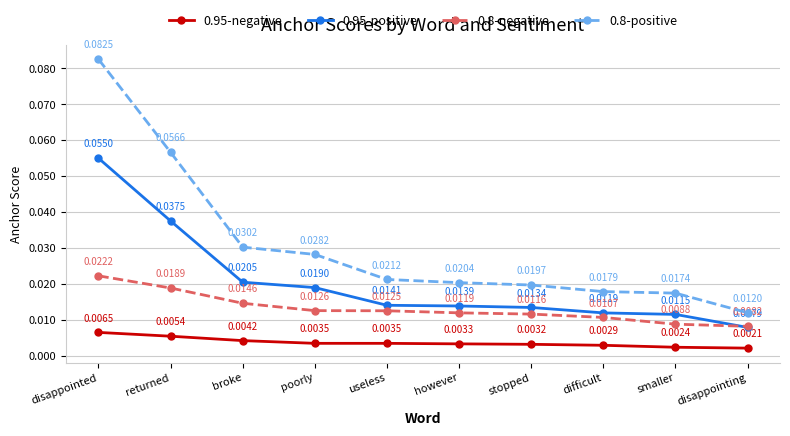

True or false: 0.95-positive has more than 2 points higher than both neighbors.

False